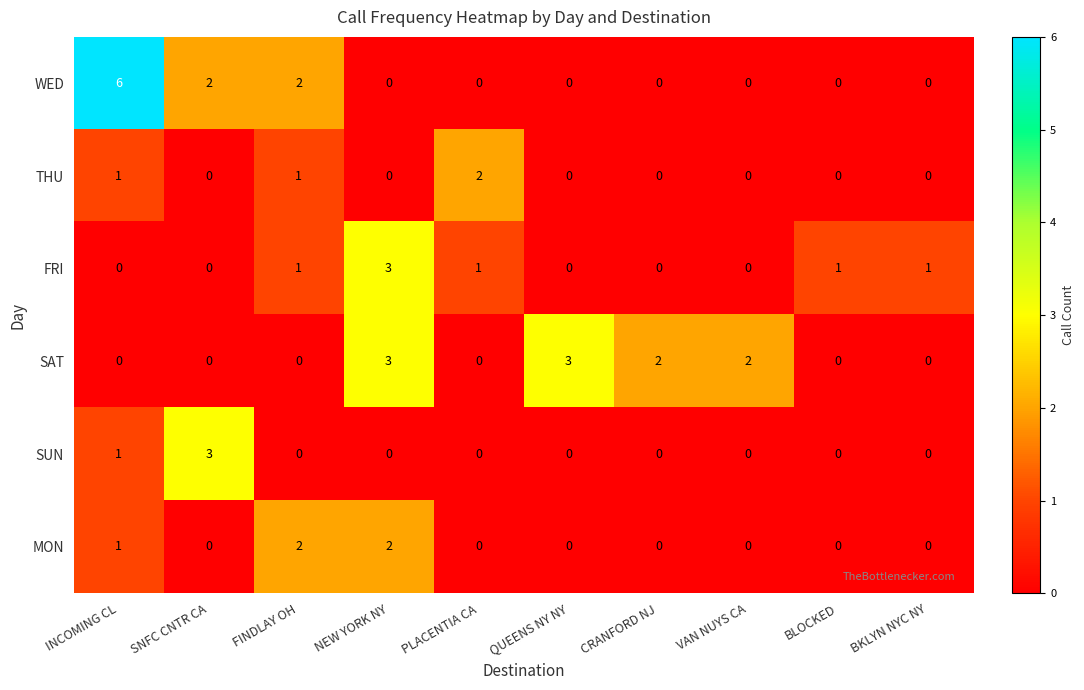

What is the sum of all THU values?

4